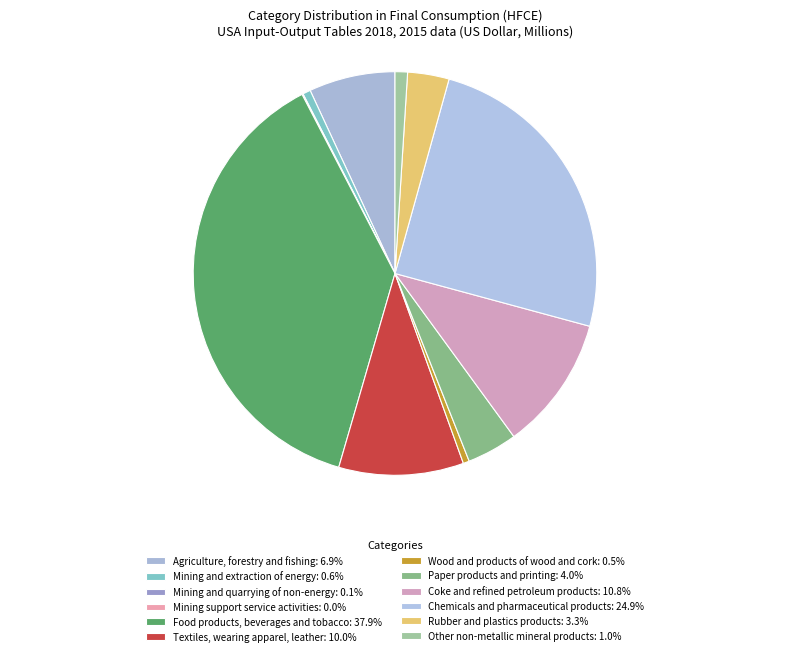

Combined, do Rubber and plastics products and Food products, beverages and tobacco account for over 50%?

No